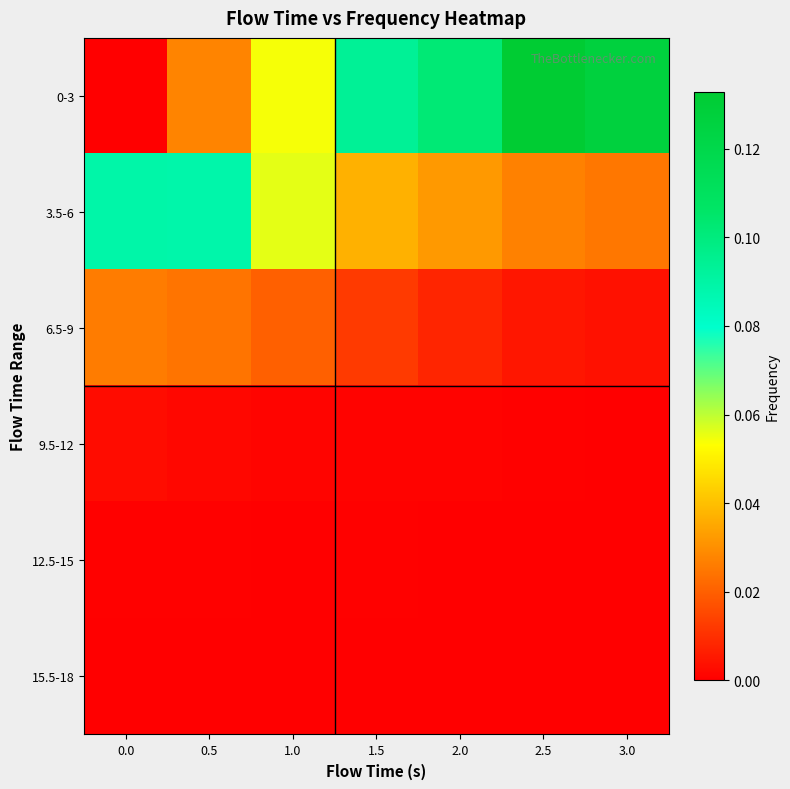

What is the difference between the highest and lowest values at 2.5?

0.1